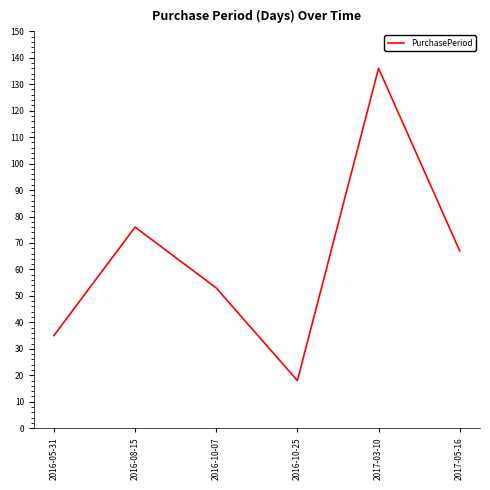

Reading left to right, list all the values displayed in this chart.

35	76	53	18	136	67